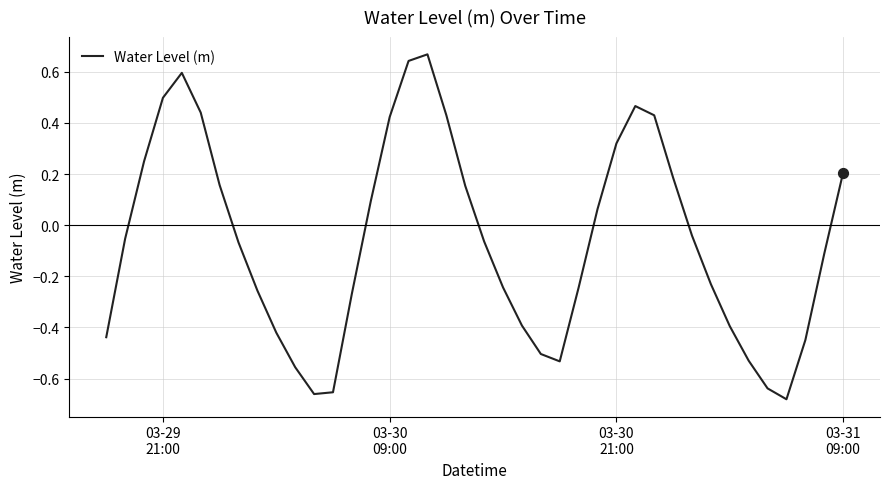

What is the difference between the maximum and minimum values?

1.3